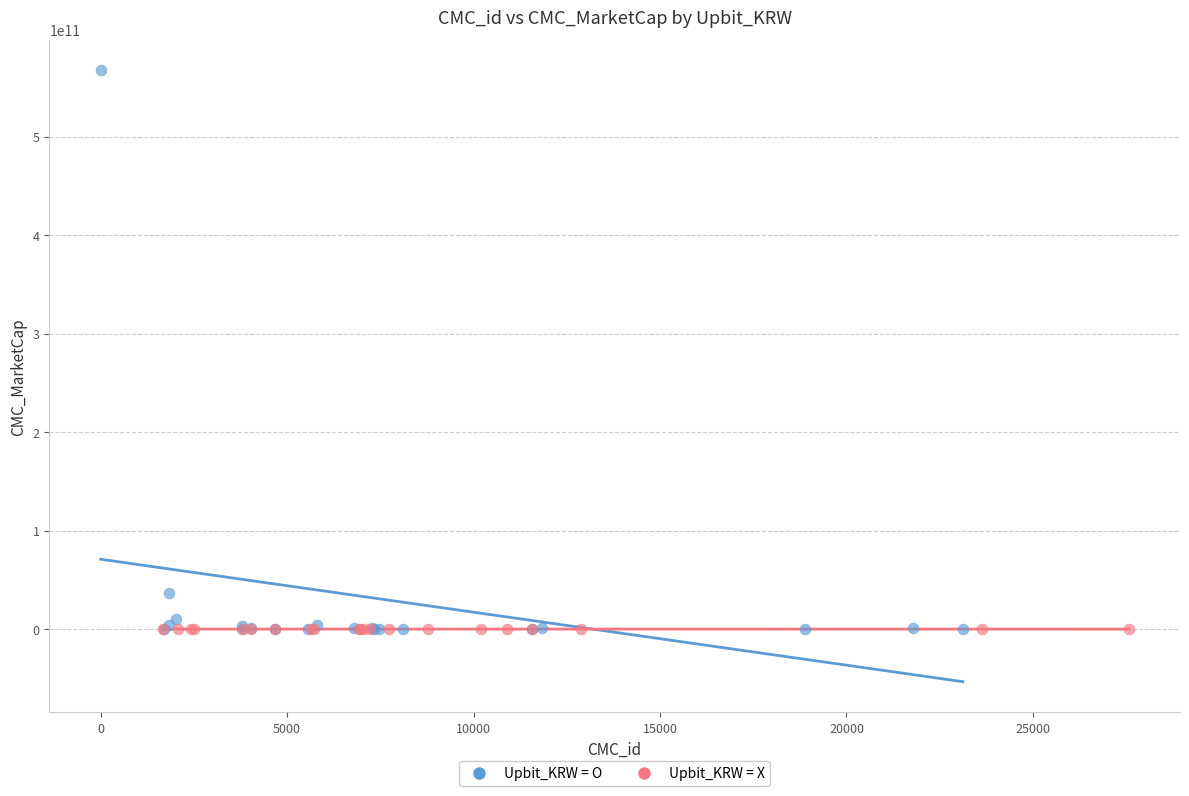

What are all the series names shown in the legend?

Upbit_KRW = O, Upbit_KRW = X